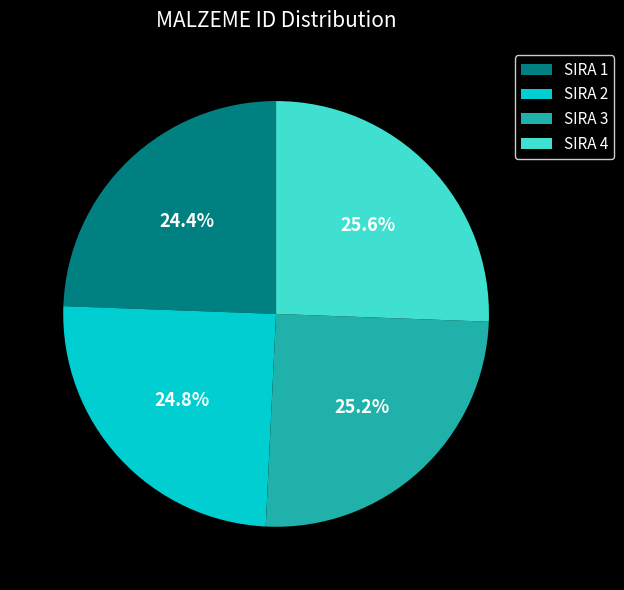

How many slices are in this pie chart?

4